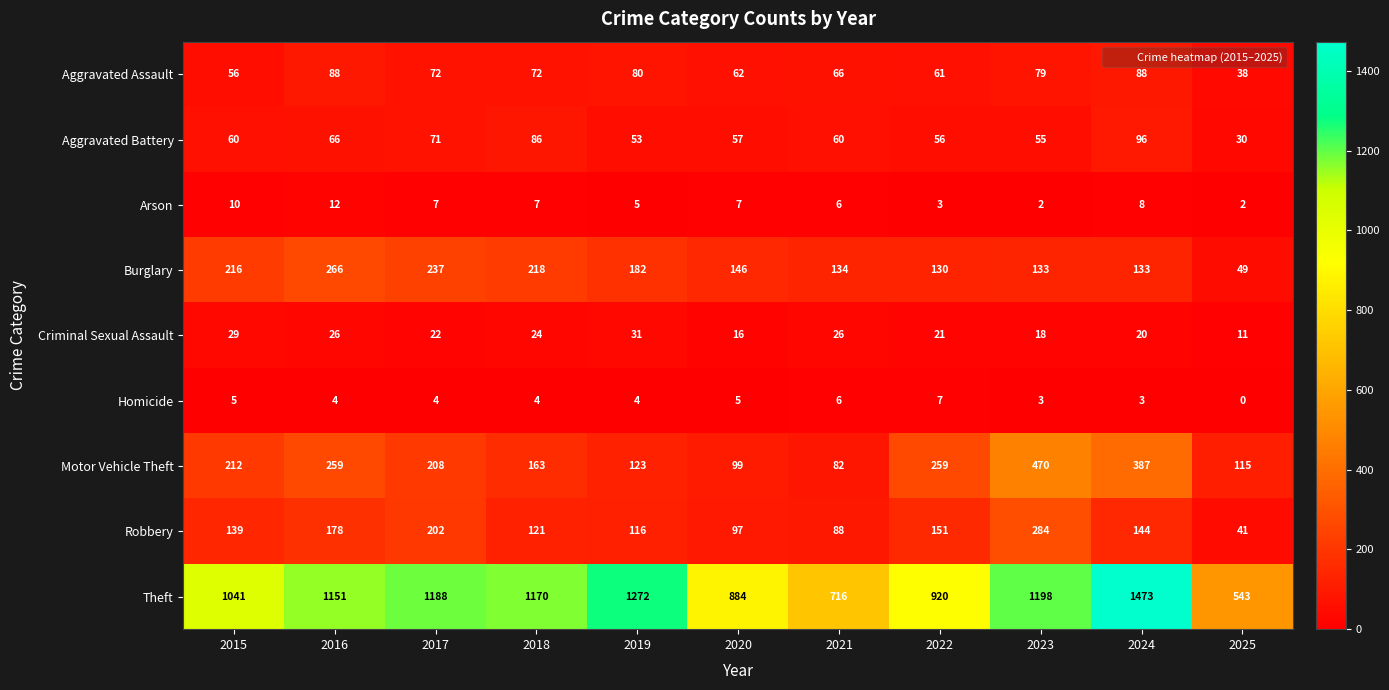

At which label does Homicide first exceed 4?

2015